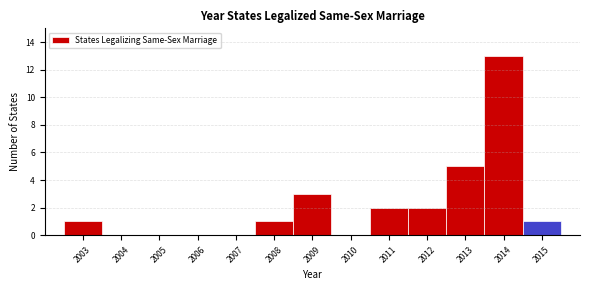

Reading left to right, list every bar in this chart as the range it spans on the x-axis followed by its height. The values are not printed on the chart, so give them approximately, as read against the axis.

2002.5 to 2003.5: 1
2003.5 to 2004.5: 0
2004.5 to 2005.5: 0
2005.5 to 2006.5: 0
2006.5 to 2007.5: 0
2007.5 to 2008.5: 1
2008.5 to 2009.5: 3
2009.5 to 2010.5: 0
2010.5 to 2011.5: 2
2011.5 to 2012.5: 2
2012.5 to 2013.5: 5
2013.5 to 2014.5: 13
2014.5 to 2015.5: 1